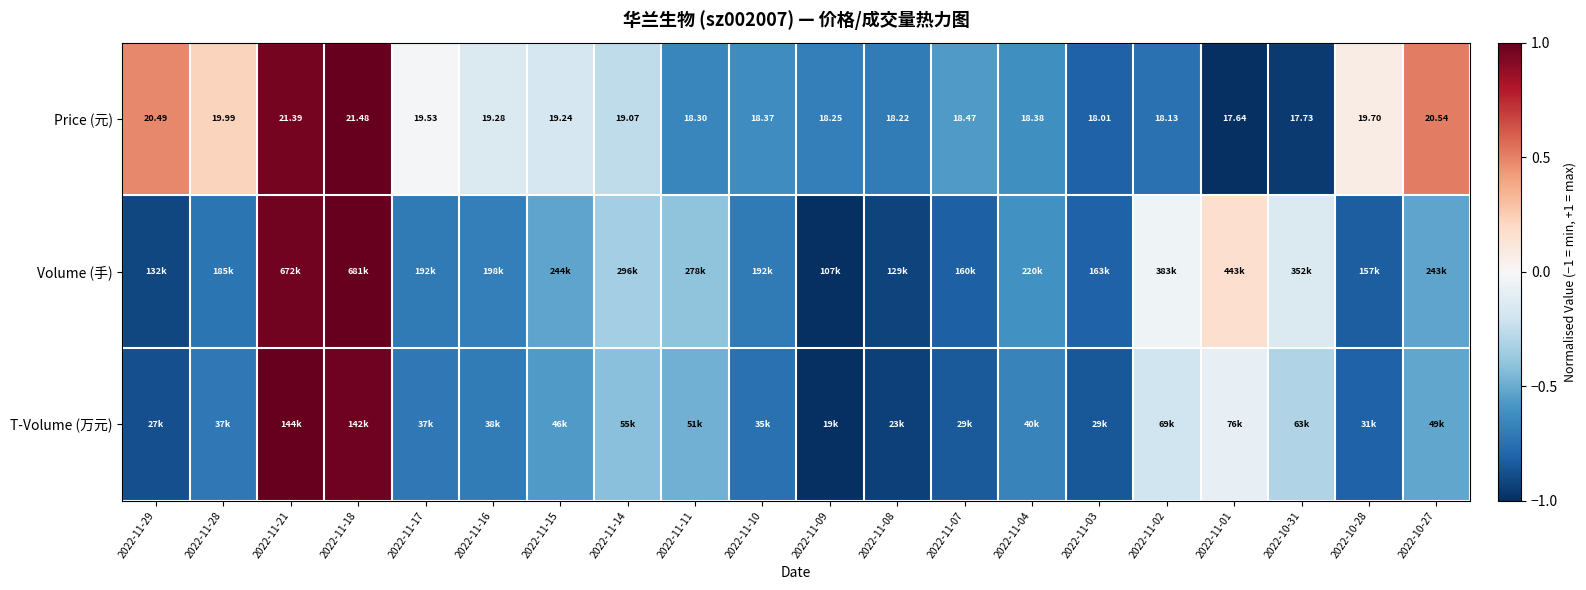

List the series in order of their overall mean, lowest first.

T-Volume (万元), Volume (手), Price (元)